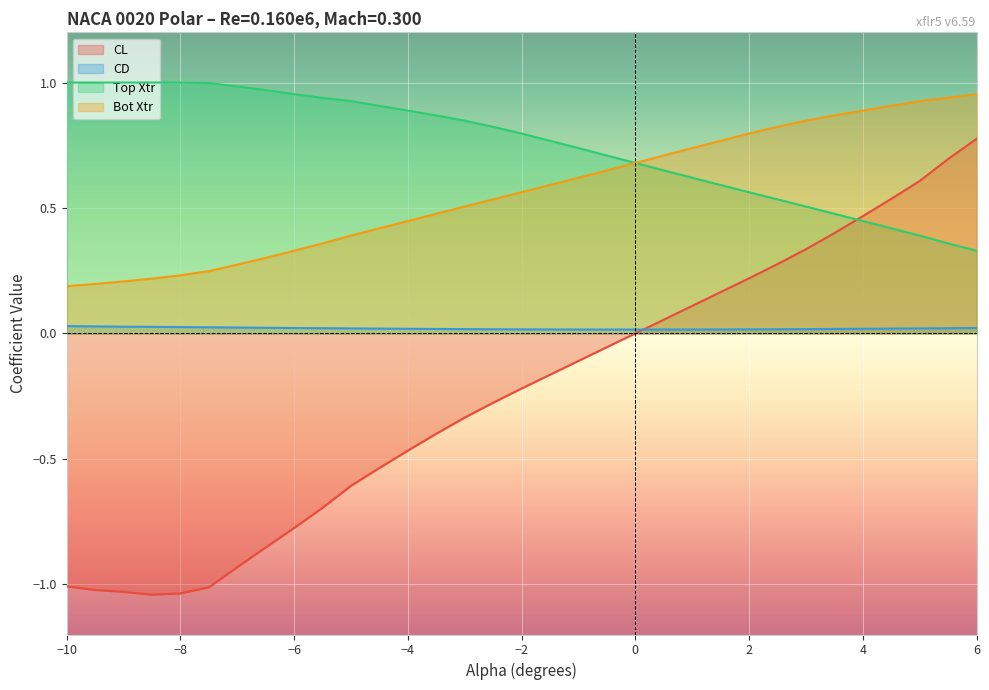

True or false: Top Xtr has a value of 0.4 at 4.0.

True